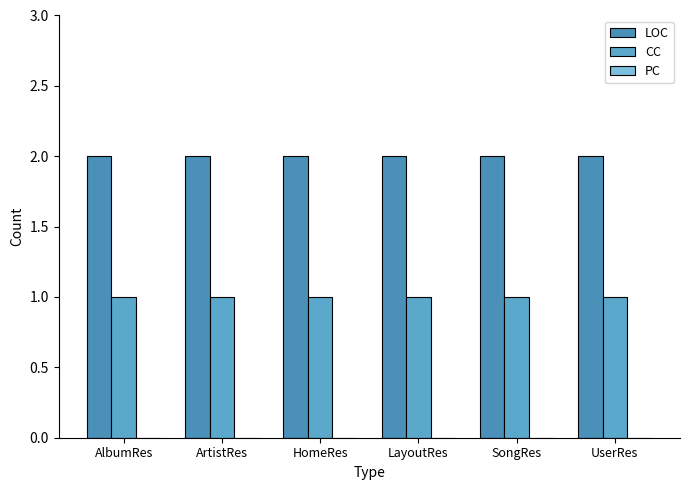

How many series are shown in this chart?

2